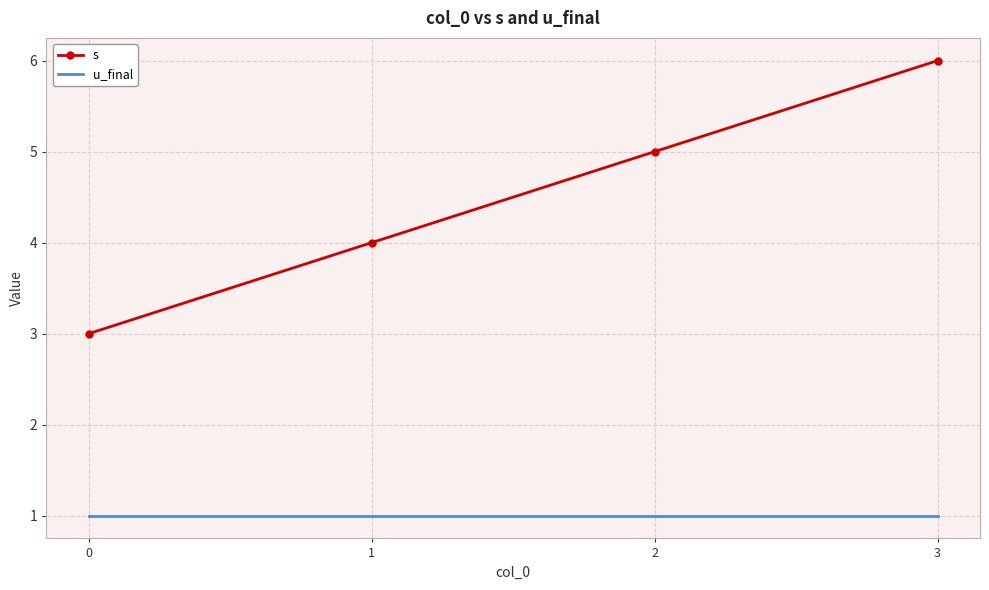

Reading right to left, list all the values displayed in this chart.

s: 3=6	2=5	1=4	0=3
u_final: 3=1	2=1	1=1	0=1